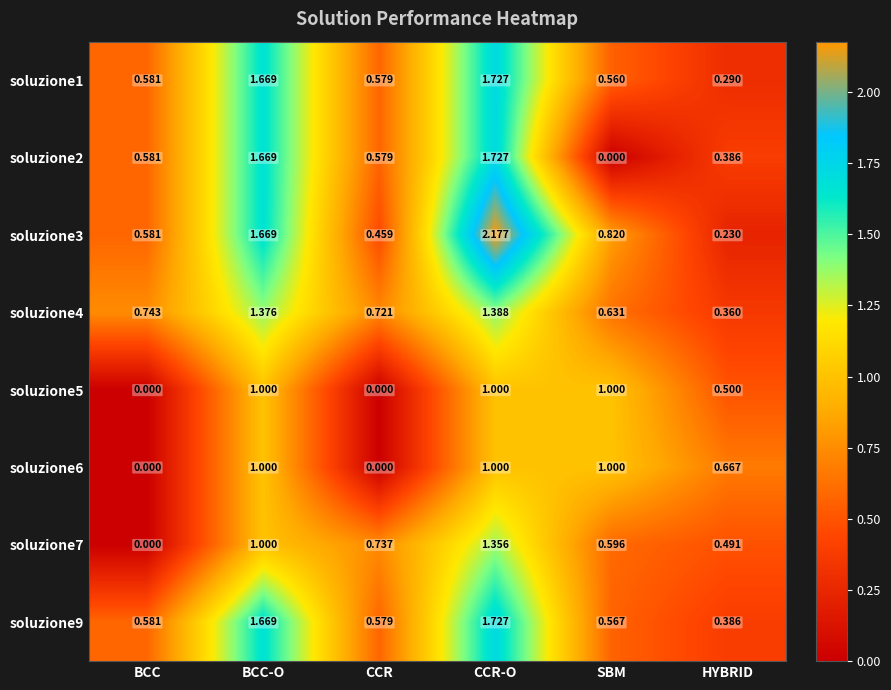

Which category has the highest value across all series?

CCR-O